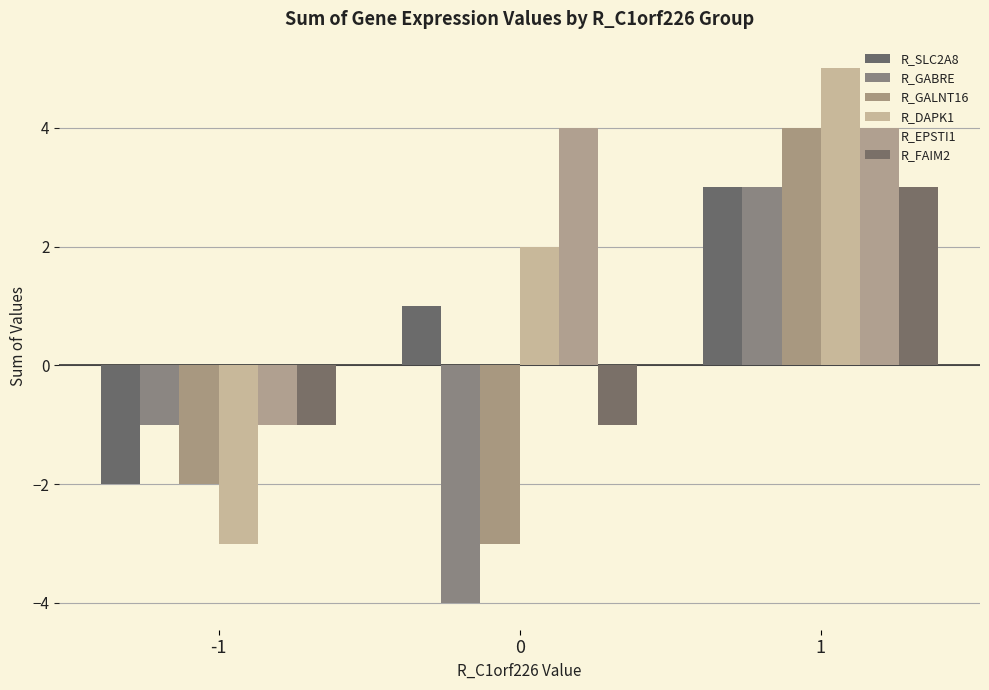

What is the highest value of the R_FAIM2 series?

3